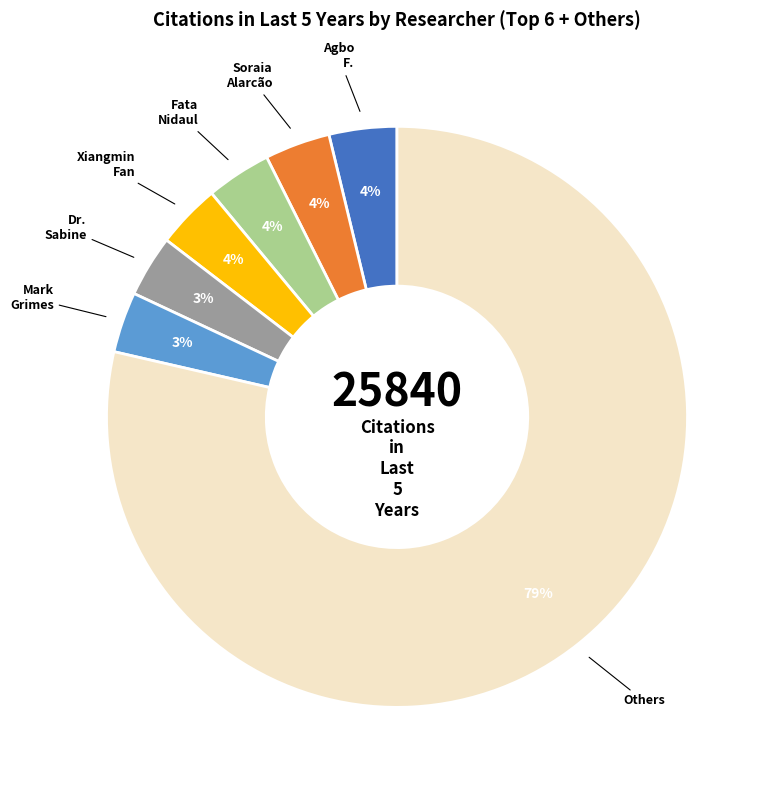

To the nearest percent, what is the difference between the largest and smallest slice percentages?

75%